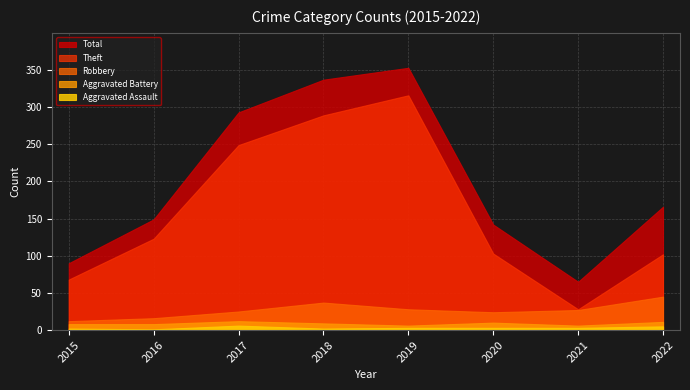

What value does the Total series have at 2015?

90